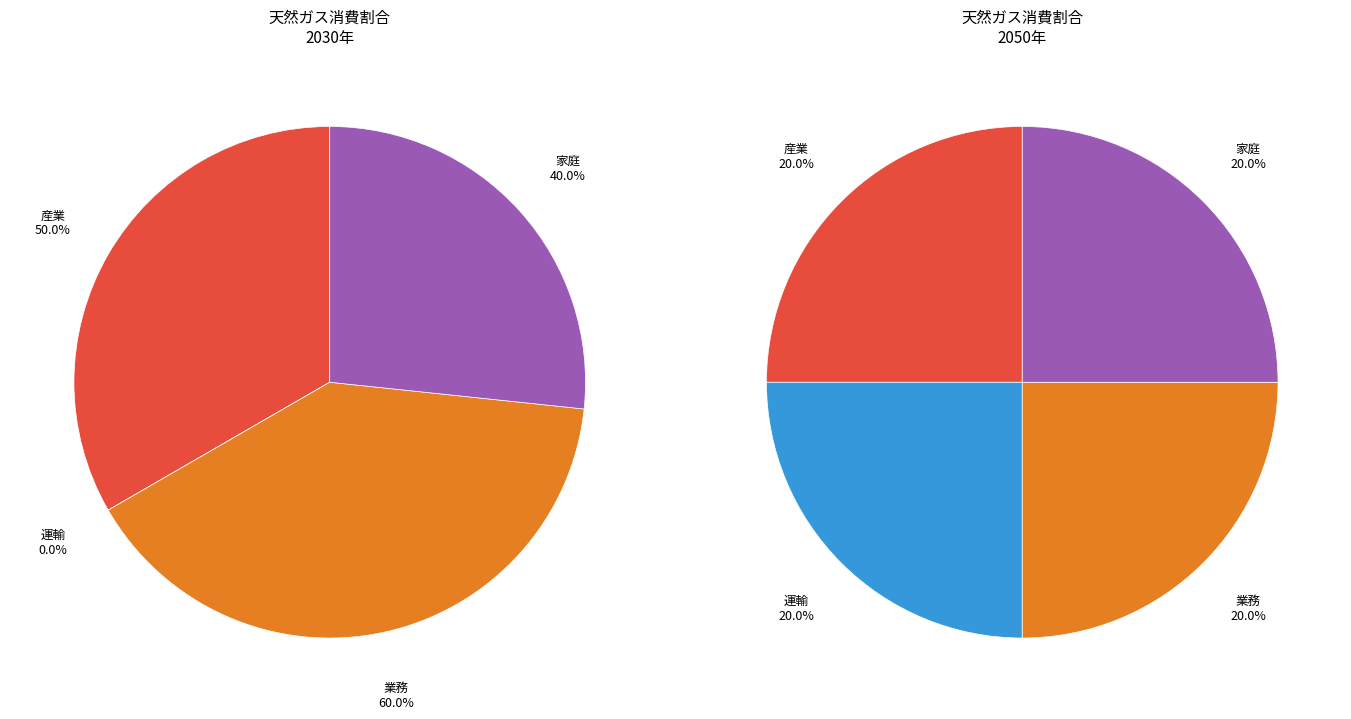

How much of the chart is everything except 産業 2030?

78.3%